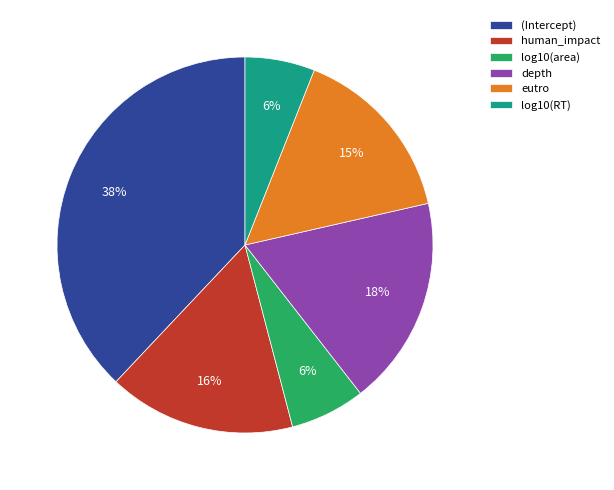

How many slices are in this pie chart?

6